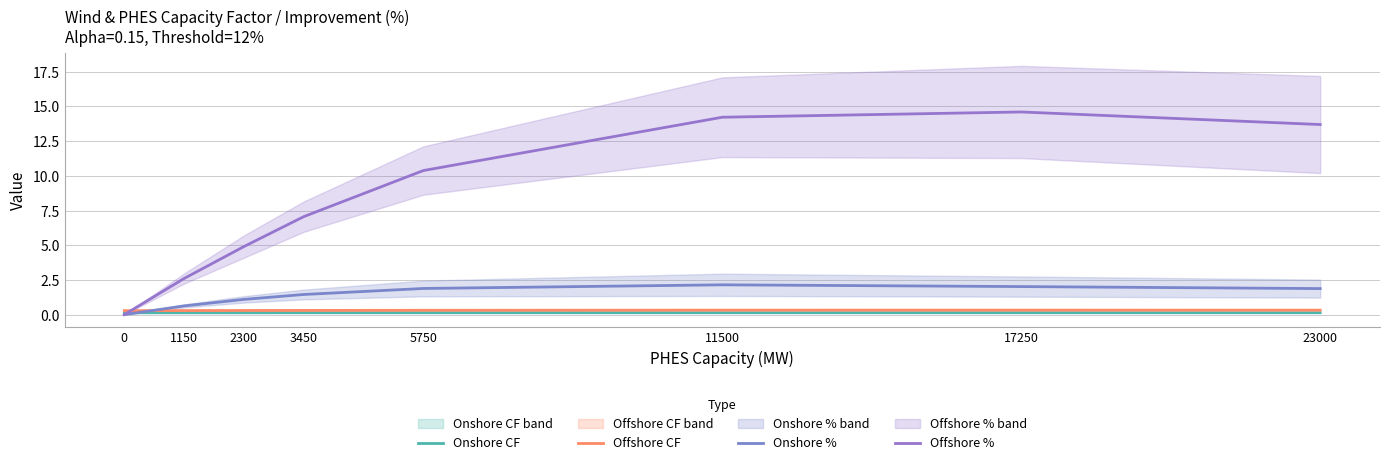

How many distinct data groups are displayed?

4